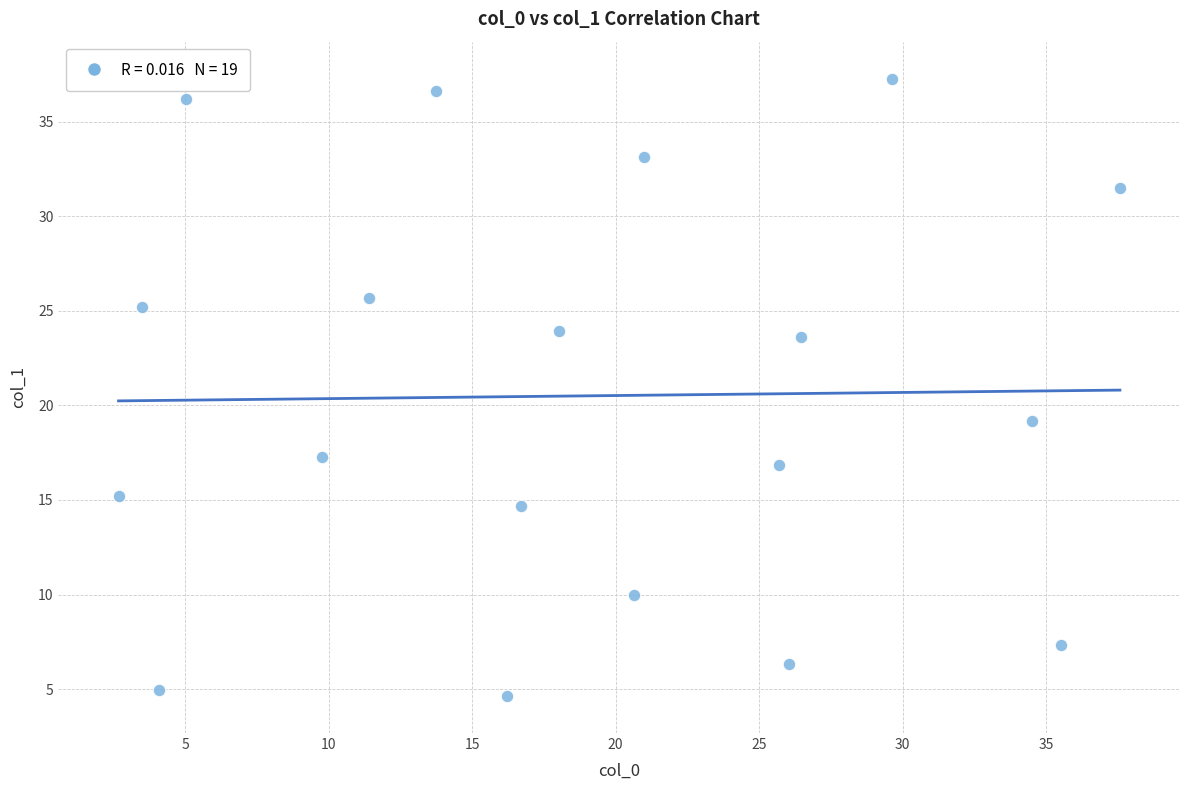

What is the range of X values (max minus min)?

34.9